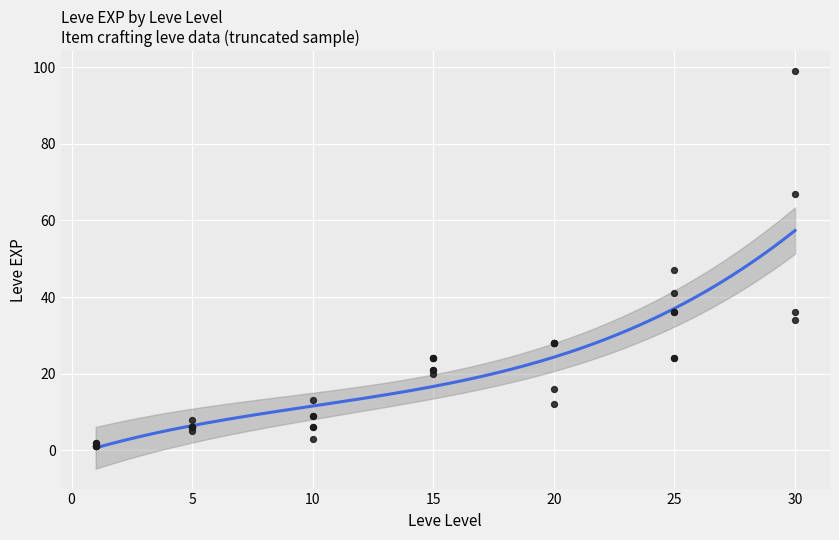

What Y value in the scatter plot is closest to 50?

47